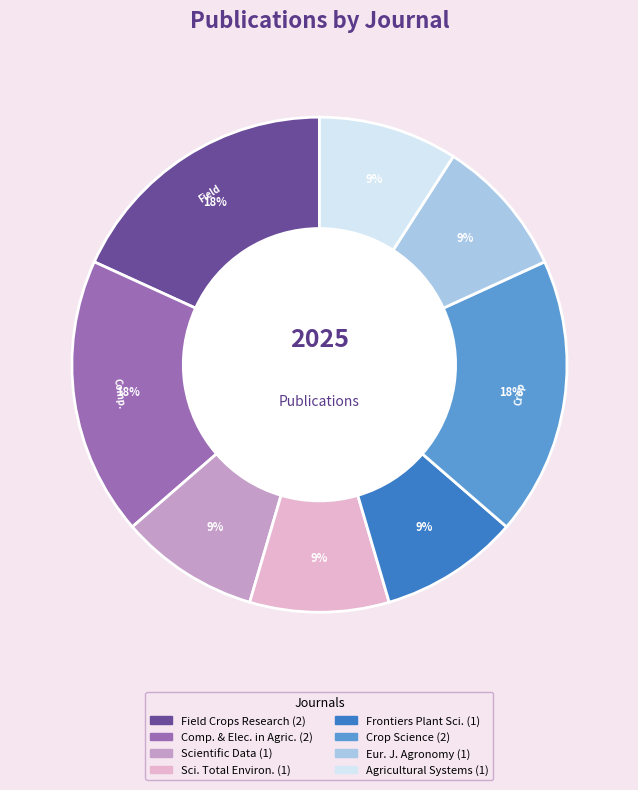

To the nearest percent, what is the difference between the largest and smallest slice percentages?

9%